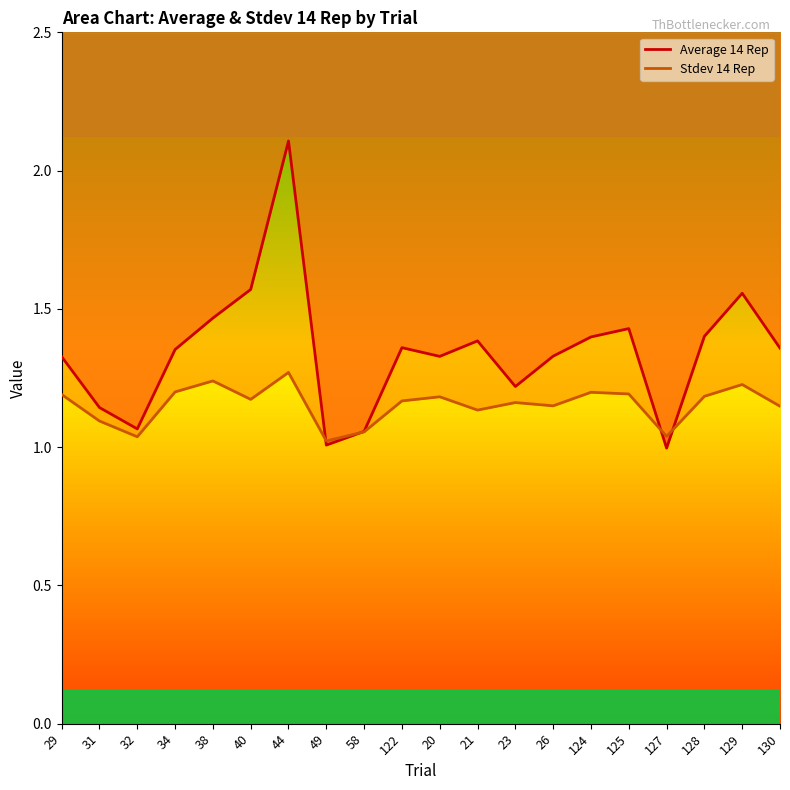

Read the Stdev 14 Rep value at 20.

1.2